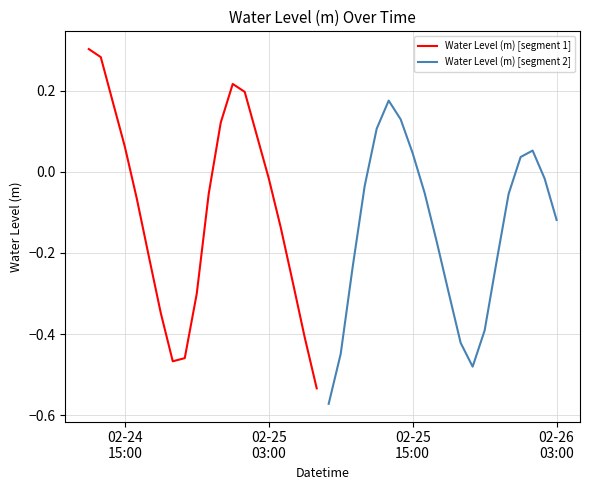

Reading right to left, what are all the values shown in this chart?

Water Level (m) [segment 1]: -0.5	-0.4	-0.3	-0.1	-0.0	0.1	0.2	0.2	0.1	-0.1	-0.3	-0.5	-0.5	-0.3	-0.2	-0.1	0.1	0.2	0.3	0.3
Water Level (m) [segment 2]: -0.1	-0.0	0.1	0.0	-0.1	-0.2	-0.4	-0.5	-0.4	-0.3	-0.2	-0.1	0.0	0.1	0.2	0.1	-0.0	-0.2	-0.4	-0.6